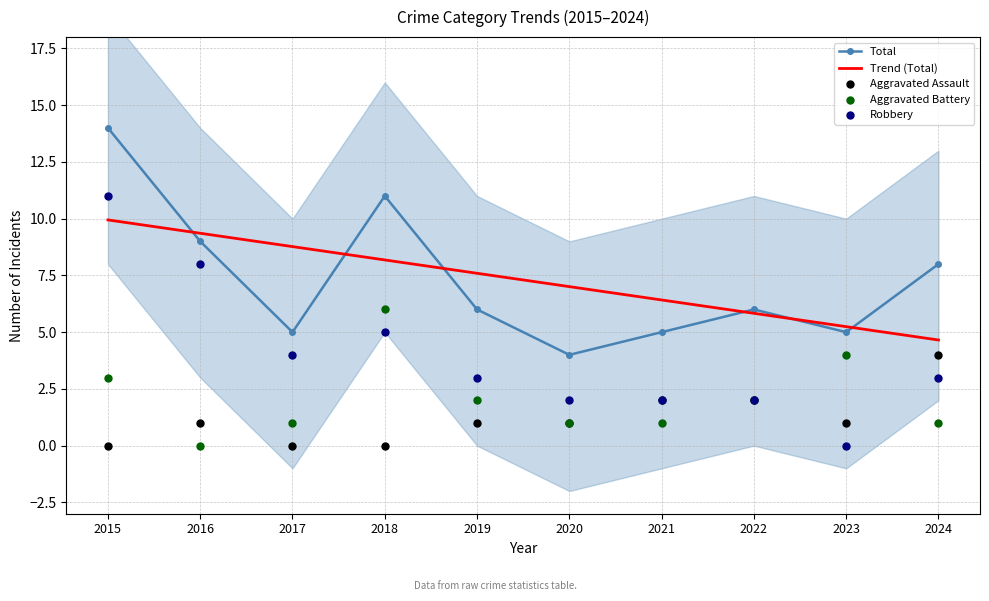

Which series has the widest spread of Y values?

Robbery